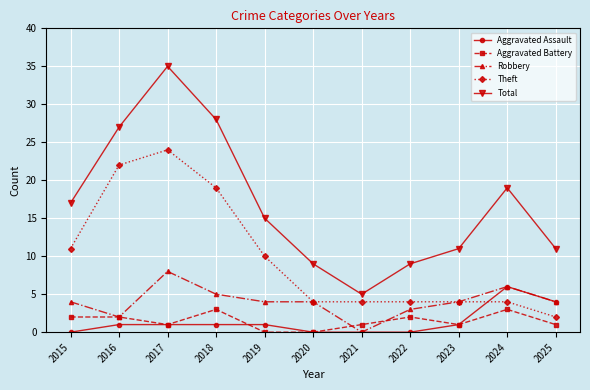

Reading left to right, list all the values displayed in this chart.

Aggravated Assault: 2015=0	2016=1	2017=1	2018=1	2019=1	2020=0	2021=0	2022=0	2023=1	2024=6	2025=4
Aggravated Battery: 2015=2	2016=2	2017=1	2018=3	2019=0	2020=0	2021=1	2022=2	2023=1	2024=3	2025=1
Robbery: 2015=4	2016=2	2017=8	2018=5	2019=4	2020=4	2021=0	2022=3	2023=4	2024=6	2025=4
Theft: 2015=11	2016=22	2017=24	2018=19	2019=10	2020=4	2021=4	2022=4	2023=4	2024=4	2025=2
Total: 2015=17	2016=27	2017=35	2018=28	2019=15	2020=9	2021=5	2022=9	2023=11	2024=19	2025=11